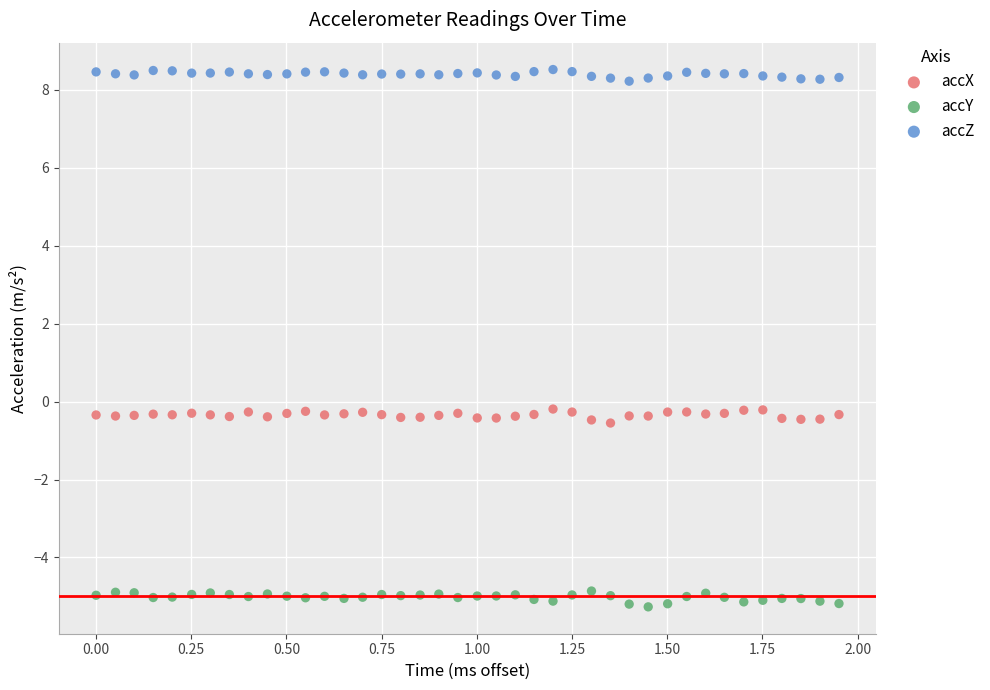

What are all the series names shown in the legend?

accX, accY, accZ